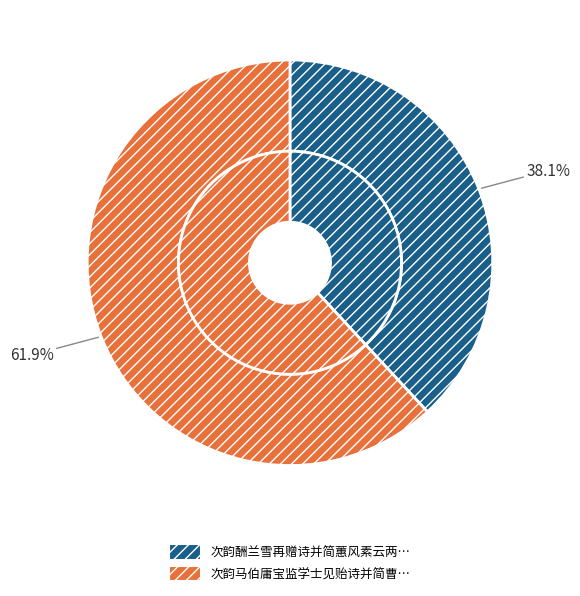

What is the smallest slice in the pie chart?

次韵酬兰雪再赠诗并简蕙风素云两女士